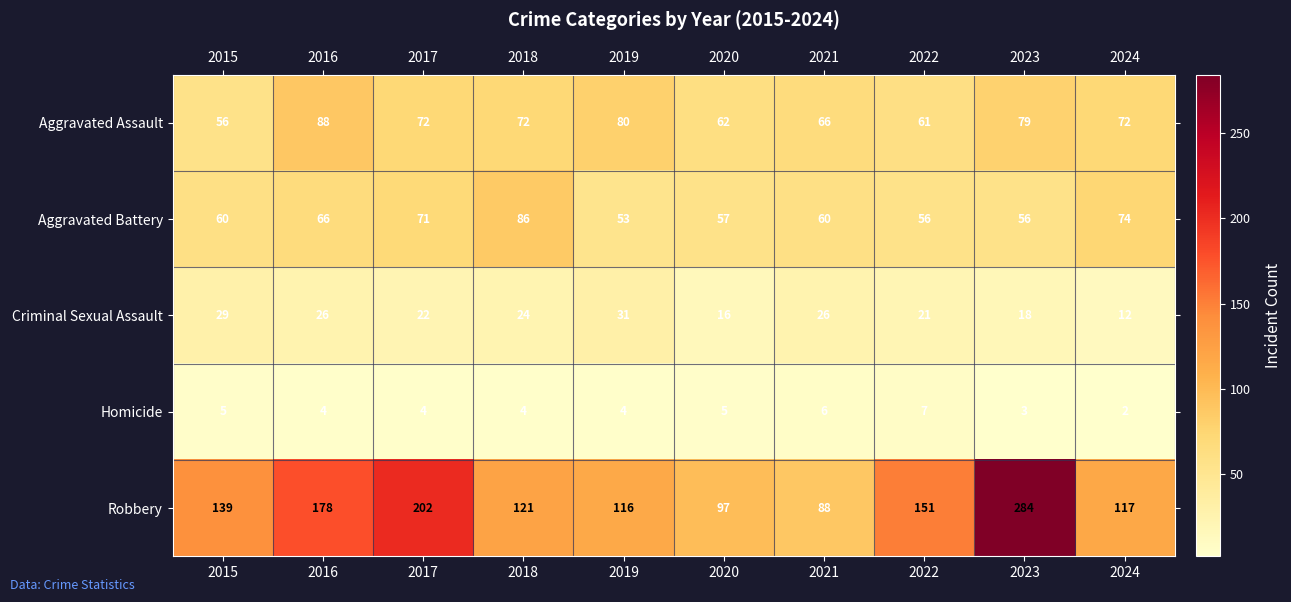

Which series changed the most between 2018 and 2020?

Aggravated Battery